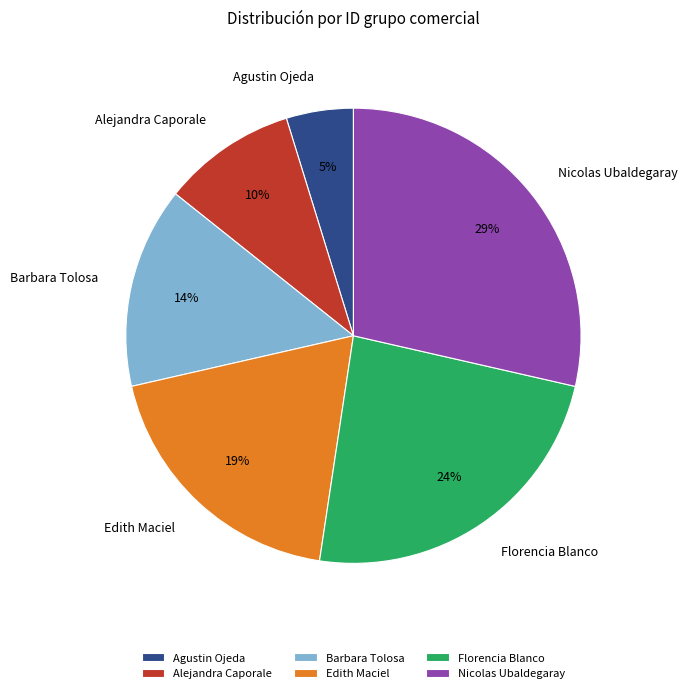

To the nearest percent, what is the difference between the largest and smallest slice percentages?

24%